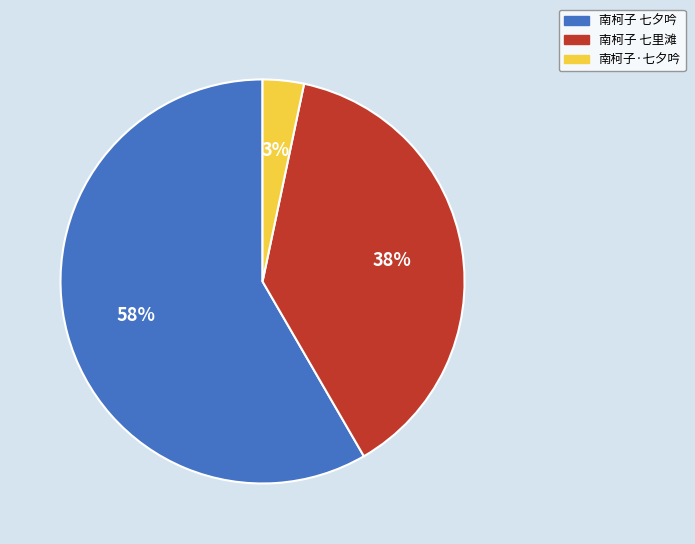

Which category has the biggest portion of the pie?

南柯子 七夕吟